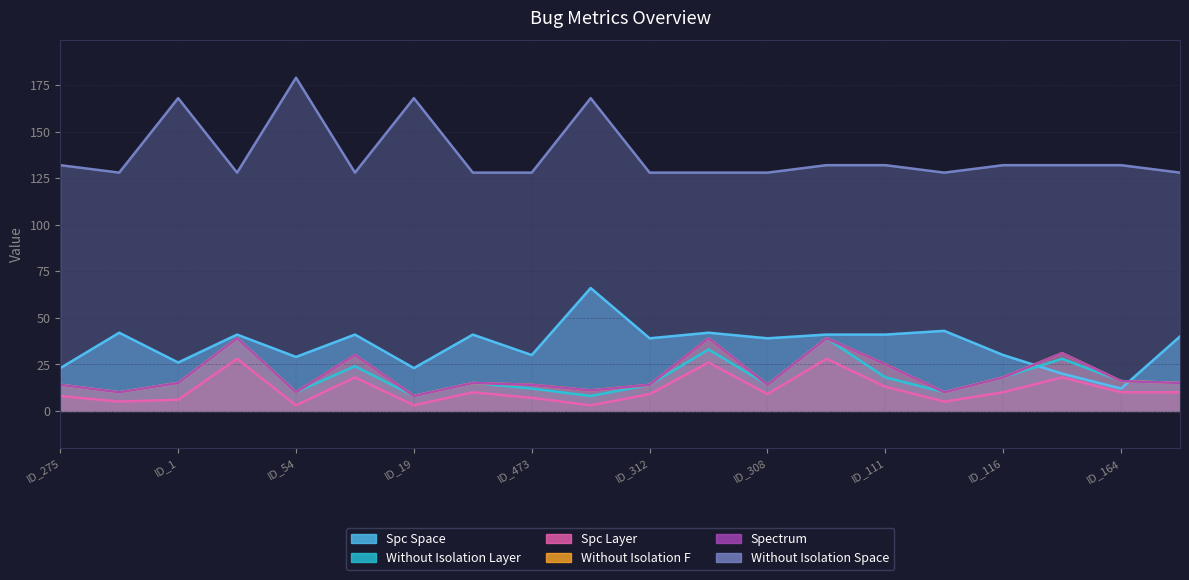

In SPECTRUM, how many points are lower than both neighbors (excluding endpoints)?

6